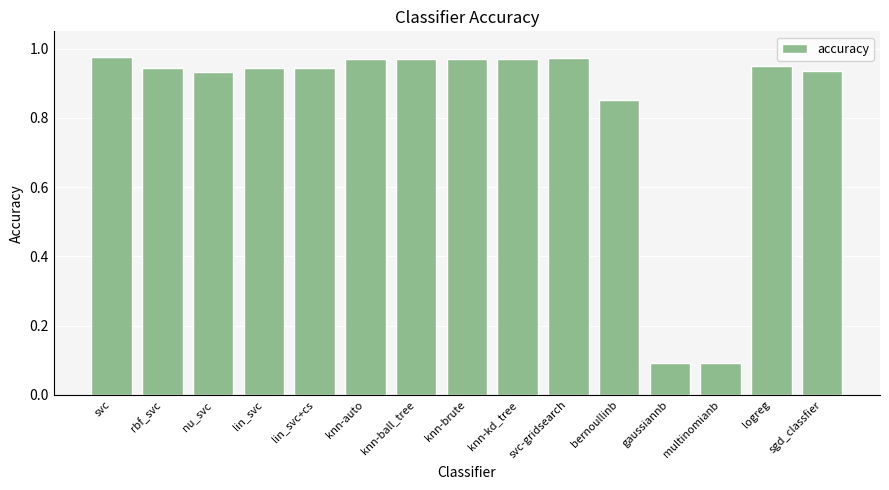

Between knn-auto and logreg, which is larger?

knn-auto